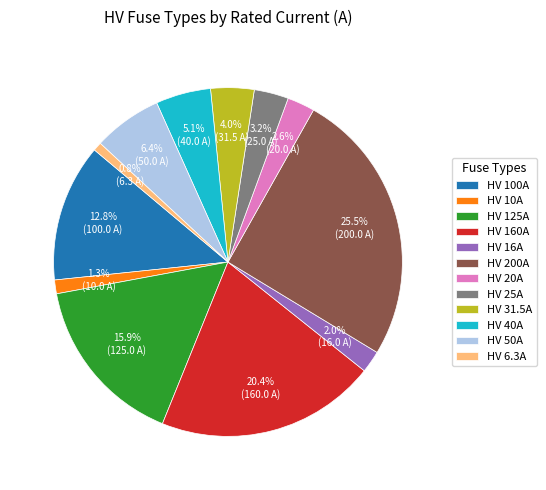

Approximately how many times larger is the value at HV 125A compared to HV 25A?

5.0